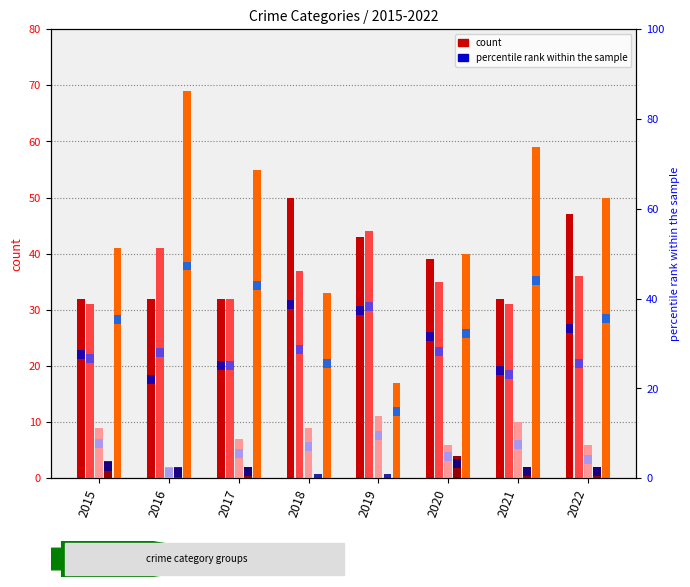

What value does the Aggravated Battery series have at 2016?

41